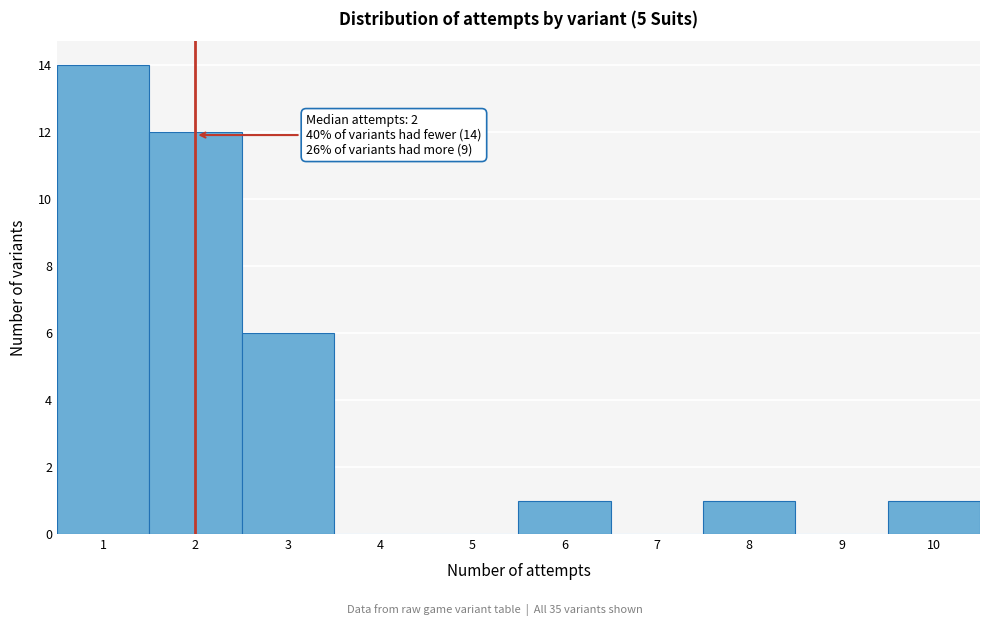

Which range on the x-axis has the tallest bar?

0.5 to 1.5